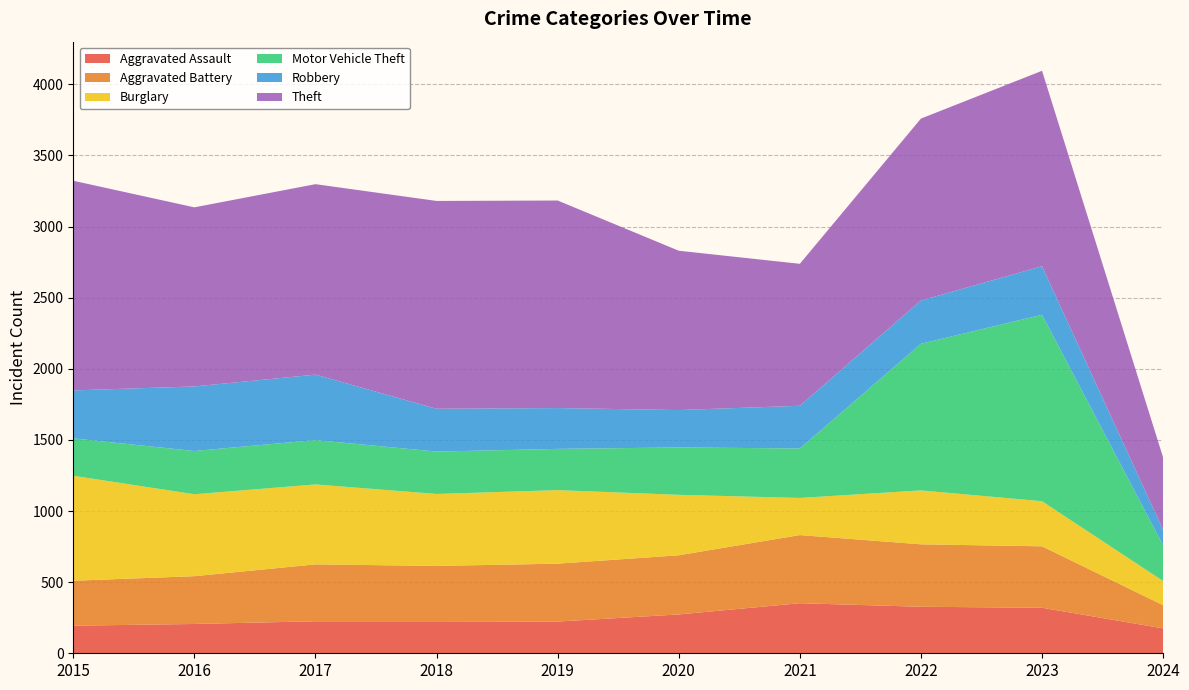

Reading right to left, what are all the values shown in this chart?

Aggravated Assault: 2024=175	2023=320	2022=327	2021=352	2020=273	2019=223	2018=225	2017=225	2016=206	2015=194
Aggravated Battery: 2024=163	2023=432	2022=439	2021=479	2020=416	2019=407	2018=389	2017=400	2016=336	2015=316
Burglary: 2024=170	2023=317	2022=379	2021=261	2020=425	2019=517	2018=506	2017=562	2016=576	2015=738
Motor Vehicle Theft: 2024=251	2023=1311	2022=1031	2021=348	2020=333	2019=290	2018=298	2017=312	2016=304	2015=263
Robbery: 2024=109	2023=341	2022=304	2021=300	2020=263	2019=287	2018=301	2017=460	2016=454	2015=337
Theft: 2024=508	2023=1374	2022=1279	2021=998	2020=1120	2019=1459	2018=1461	2017=1339	2016=1259	2015=1474